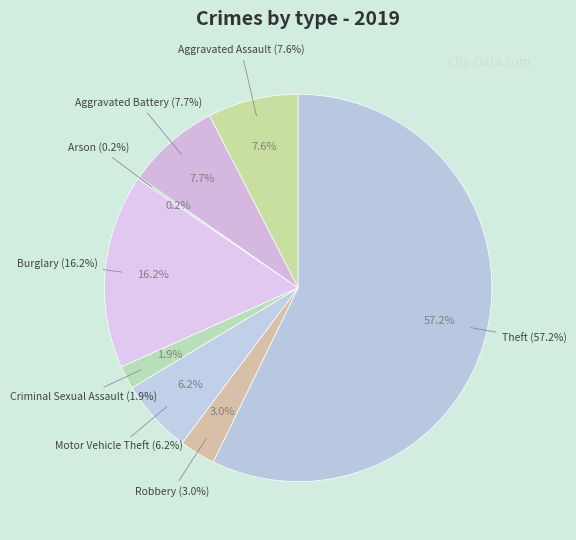

Does Theft account for over 50% of the chart?

Yes